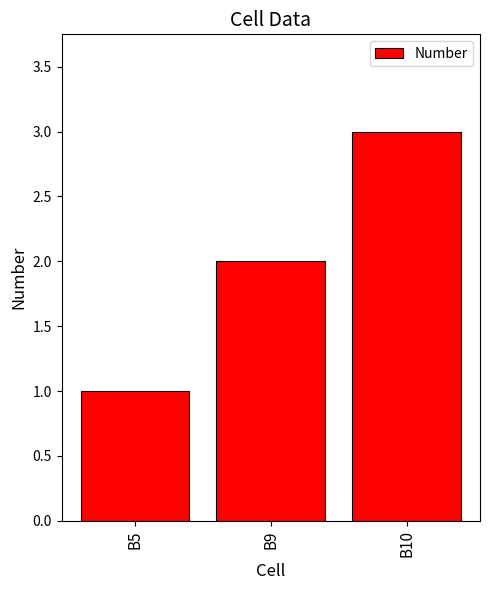

Approximately how many times larger is the value at B5 compared to B10?

0.3